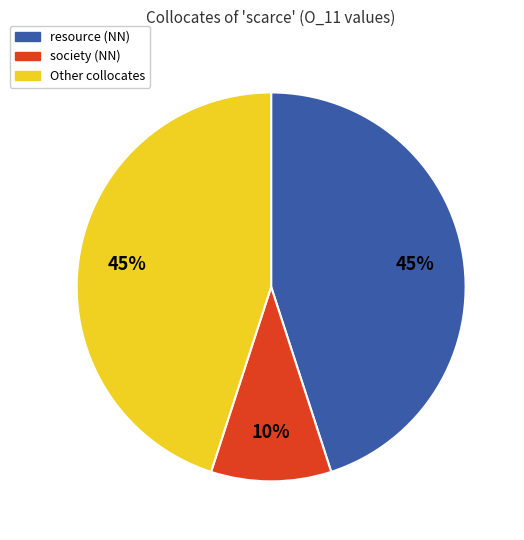

Is there any slice that represents more than half of the pie?

No